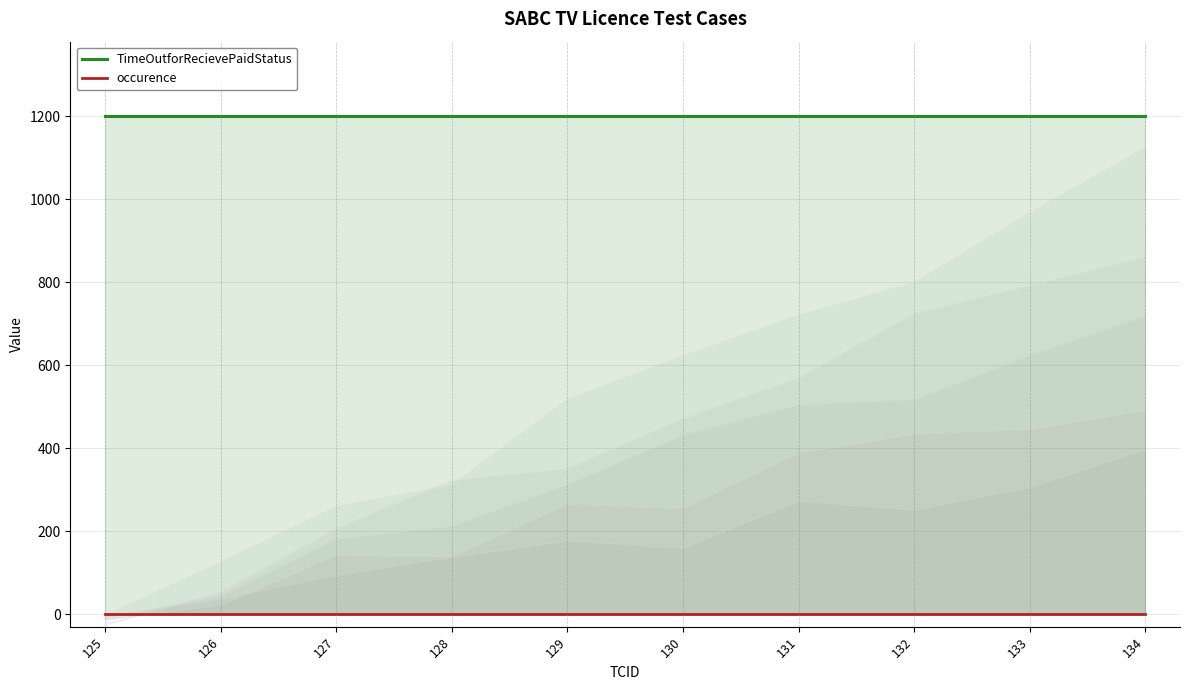

List the series in order of their overall mean, lowest first.

occurence, TimeOutforRecievePaidStatus